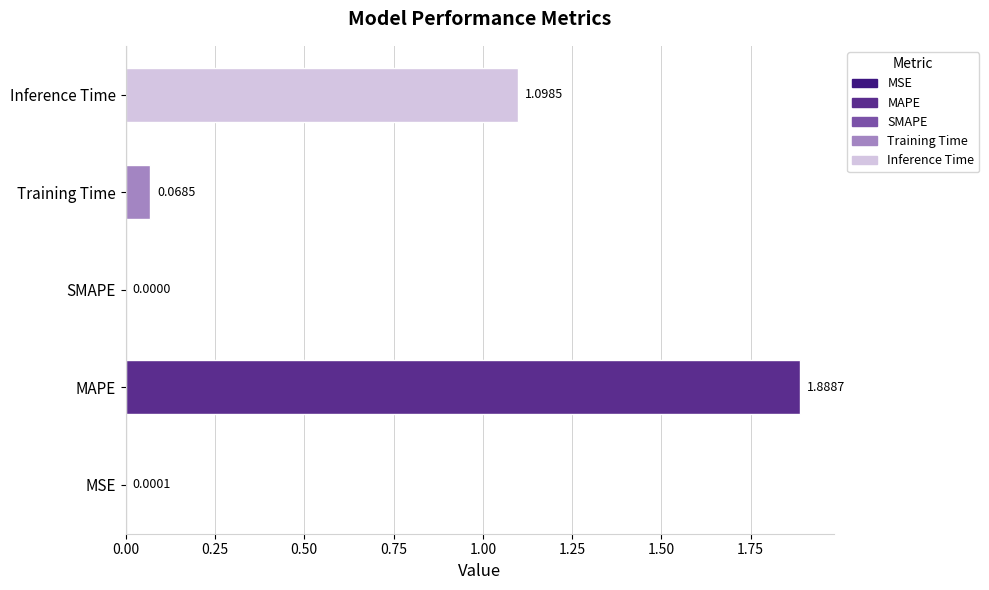

Are the bars grouped side by side (vs. stacked)?

No